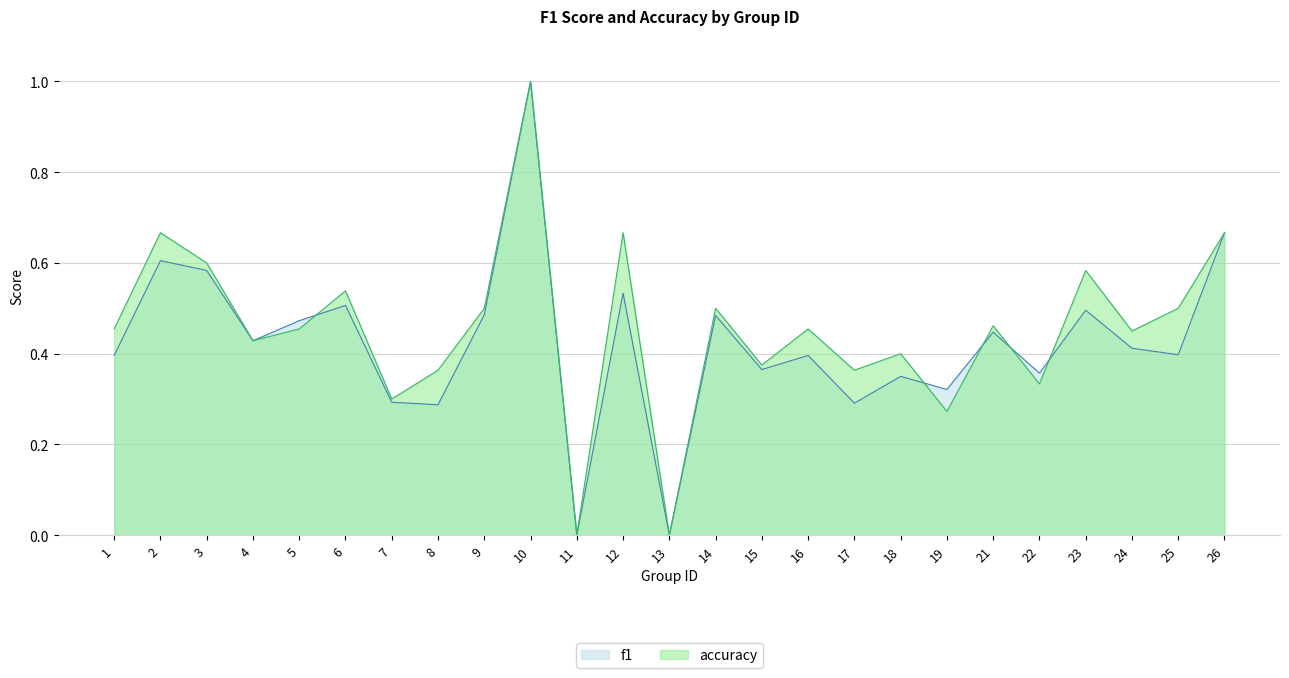

Does the chart display data point markers on the line(s)?

No